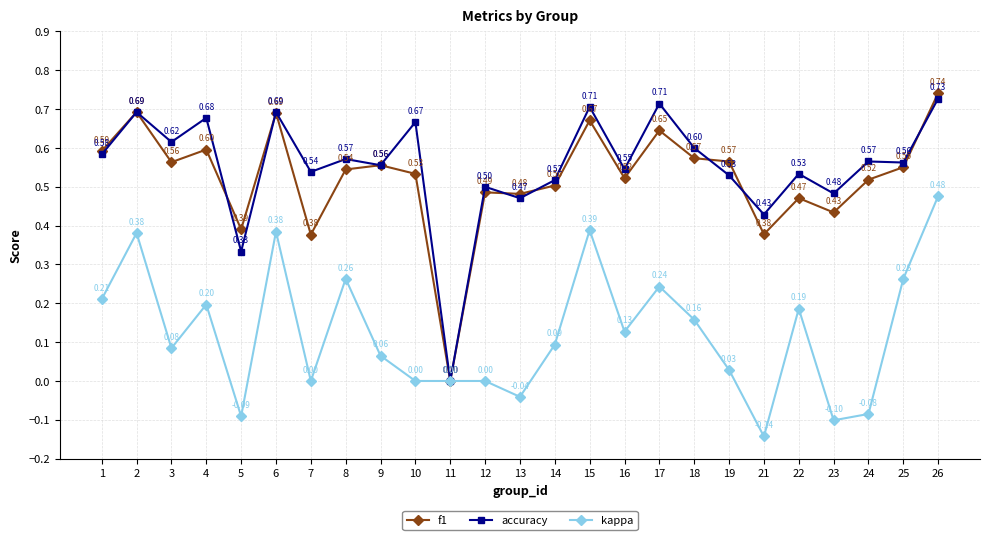

Which series changed the most between 10 and 18?

kappa